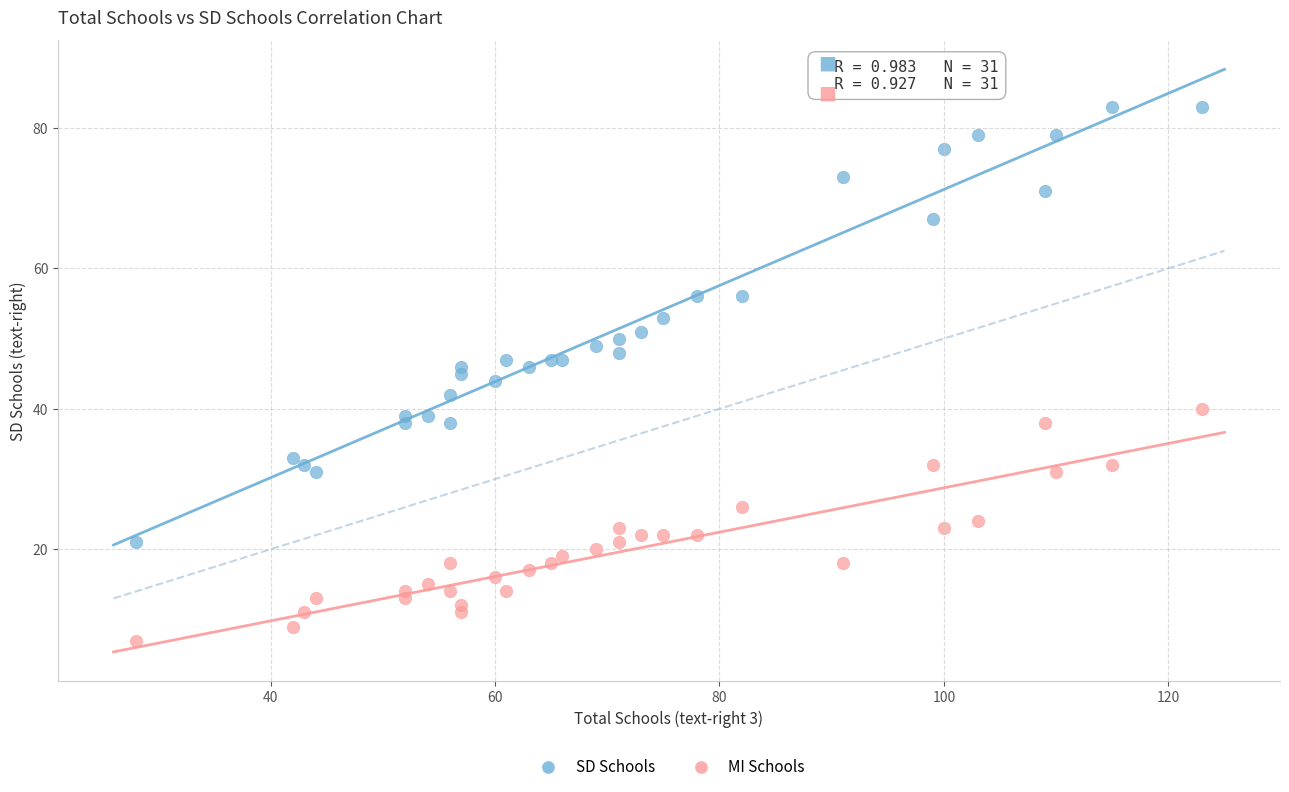

Which series contains the lowest Y value?

MI Schools